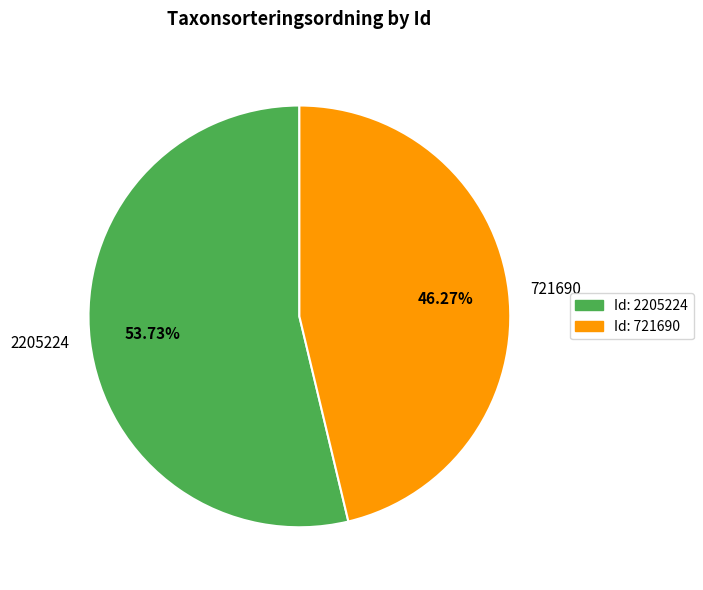

True or false: 2205224 accounts for 54% of the total.

True